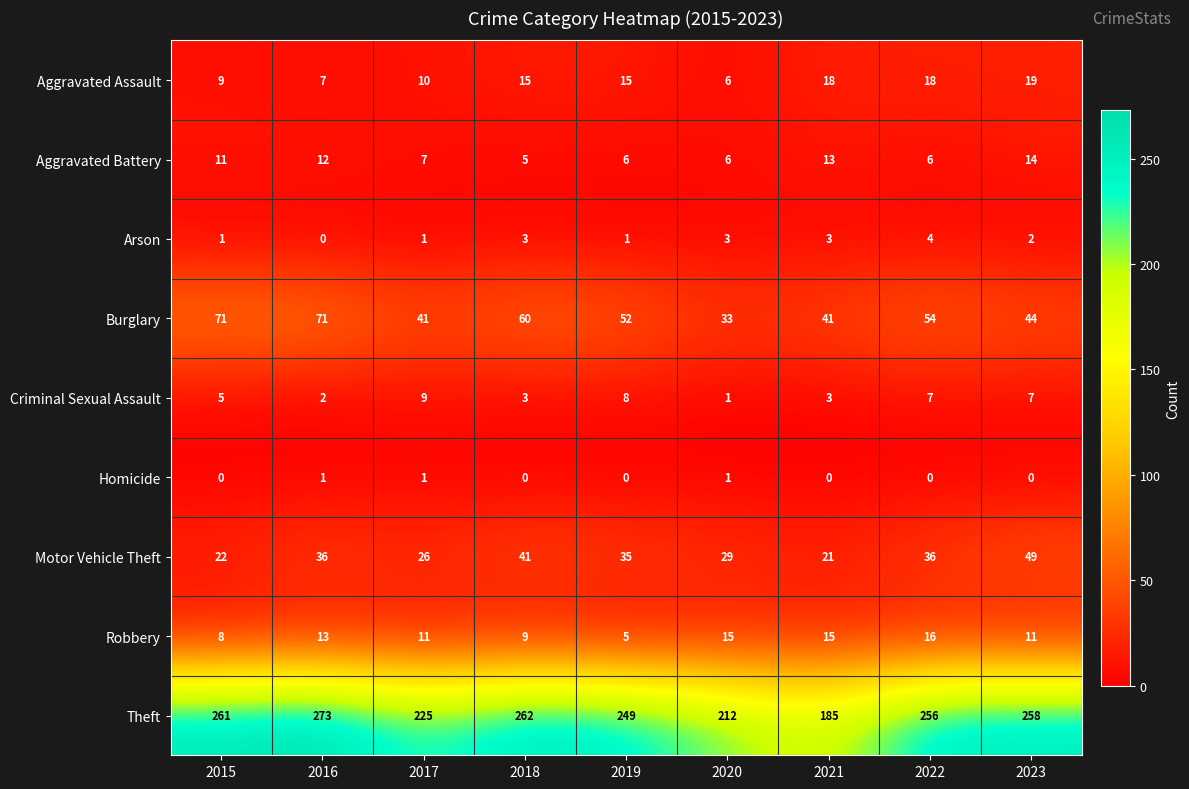

At which label does Theft first exceed 256?

2015